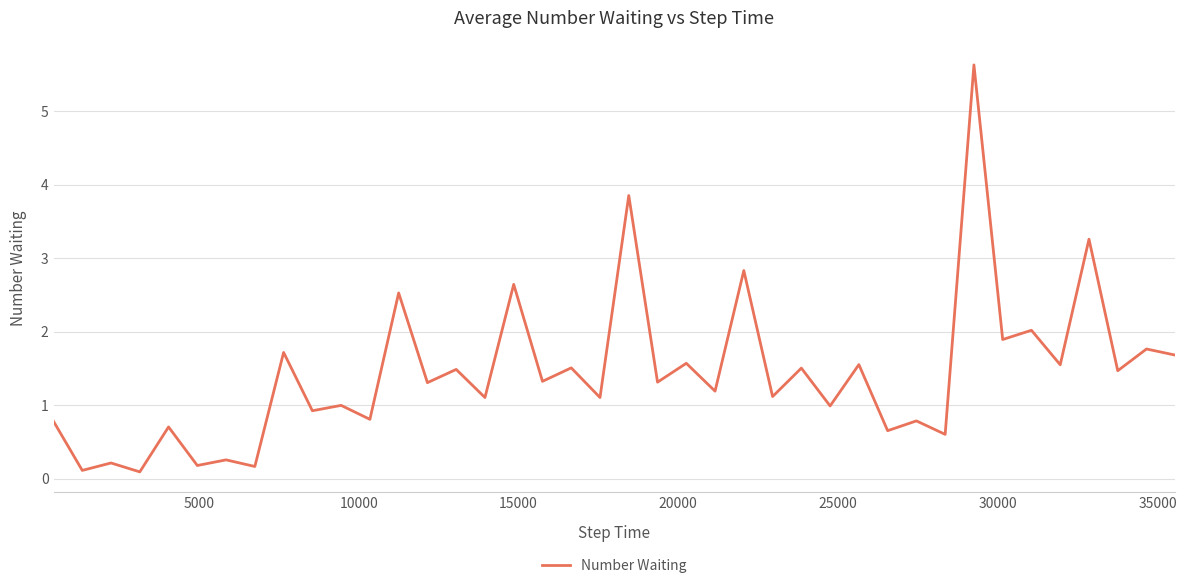

What is the greatest value displayed?

5.6